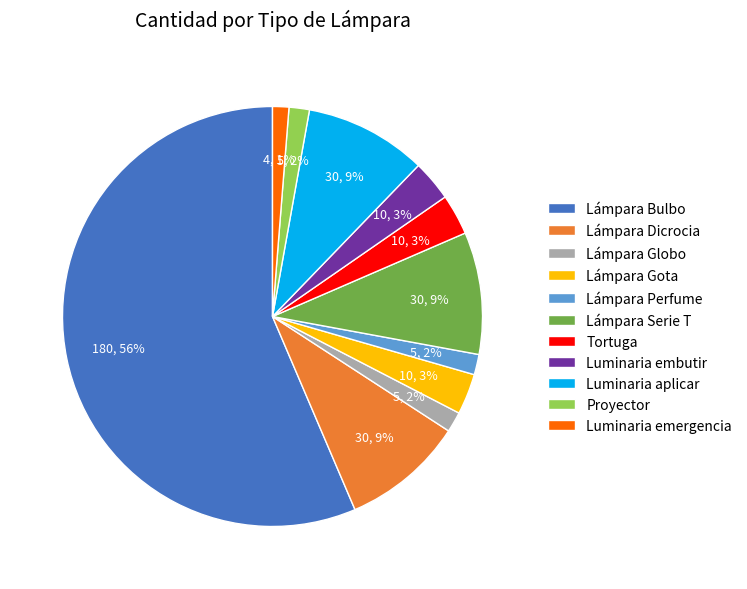

Do Luminaria aplicar and Proyector together represent more than half of the pie?

No